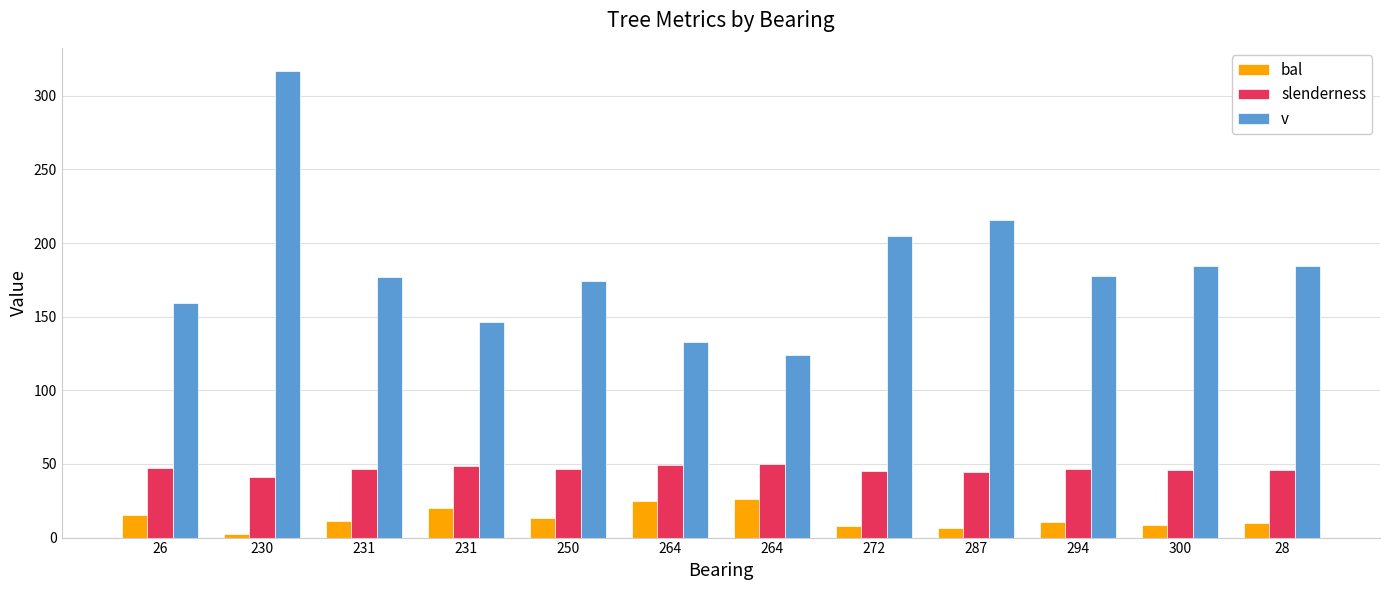

What is the difference between the maximum and minimum values in the bal series?

24.1